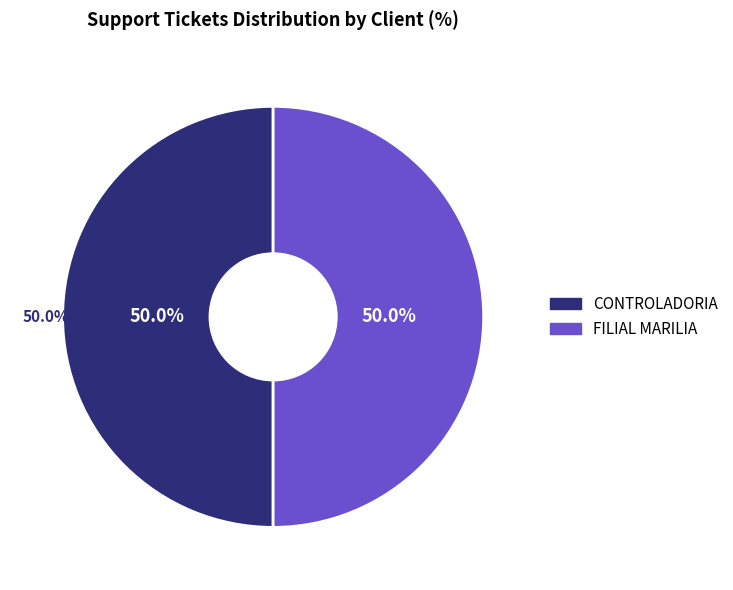

Does CONTROLADORIA account for over 50% of the chart?

Yes